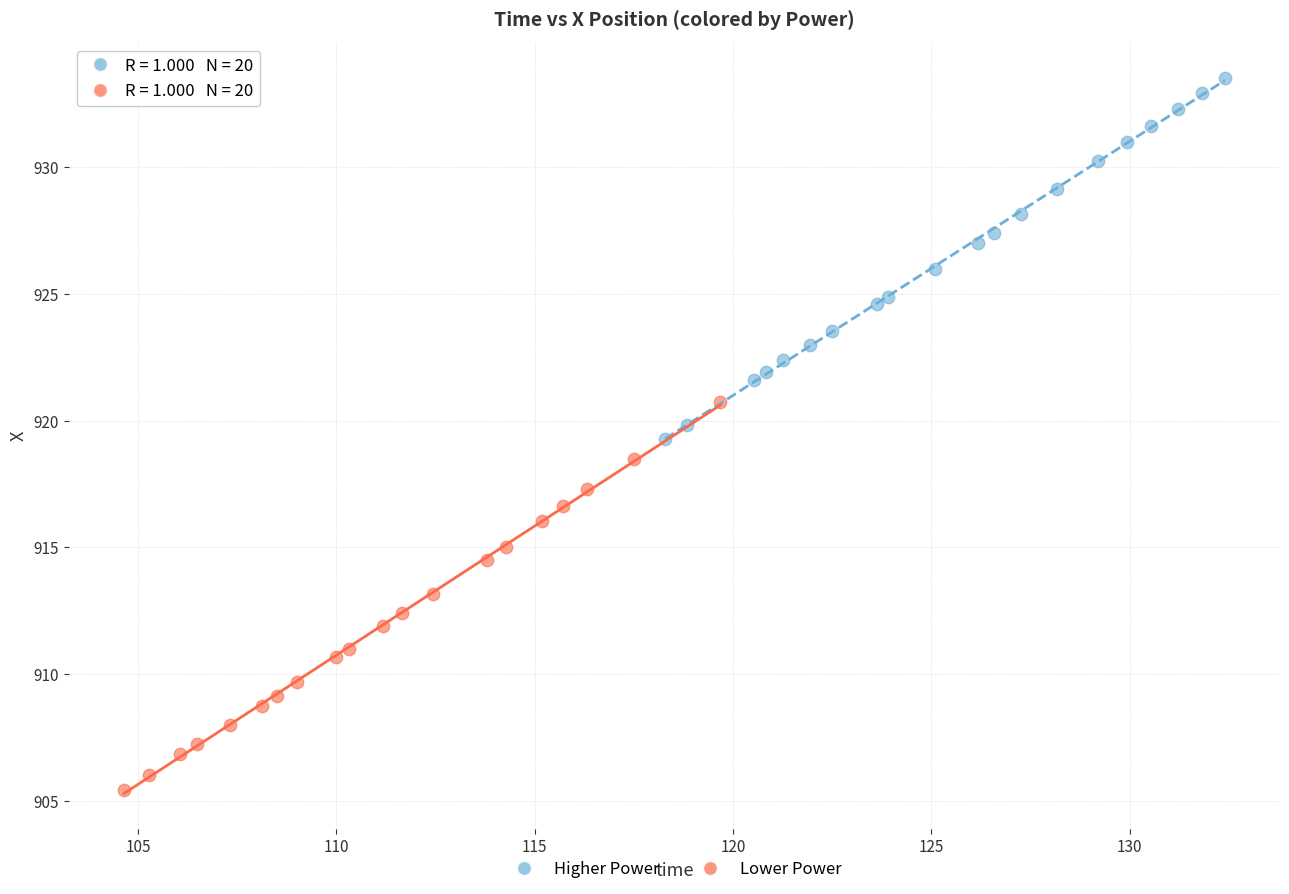

Which series contains the highest Y value?

Higher Power